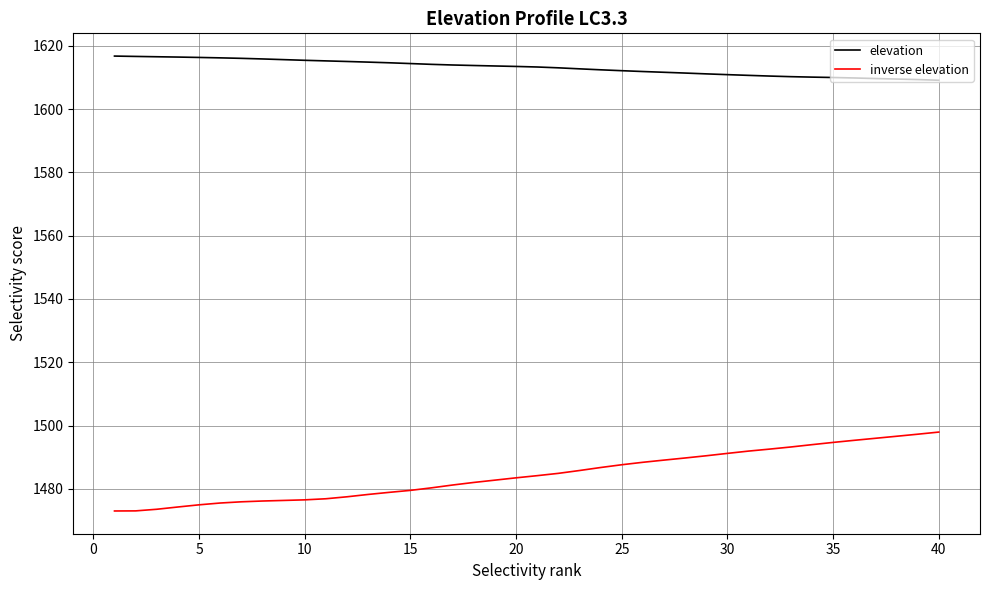

True or false: elevation and inverse elevation intersect in this chart.

False